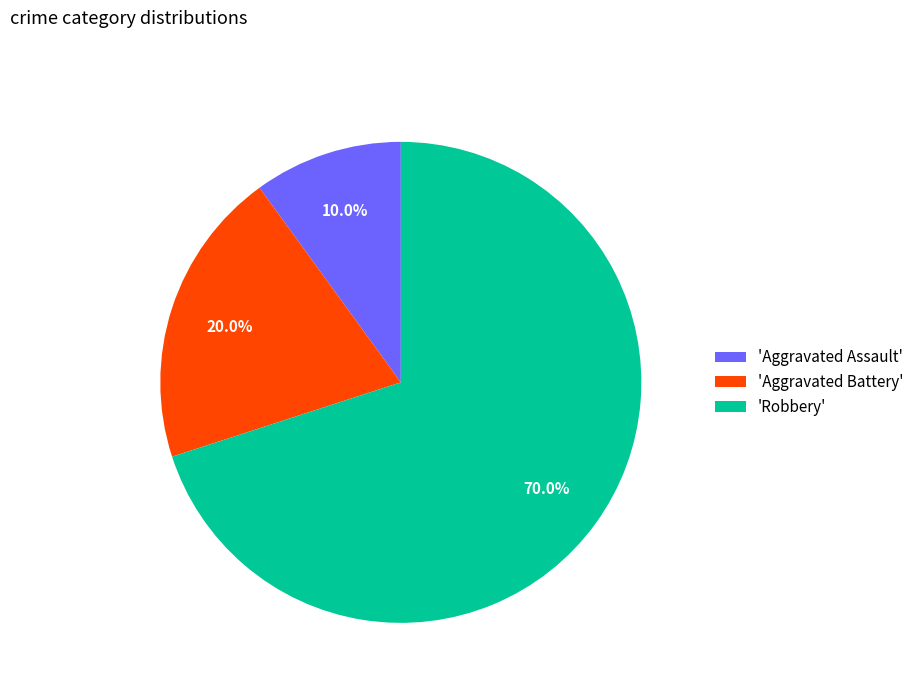

Does any single category account for the majority?

Yes